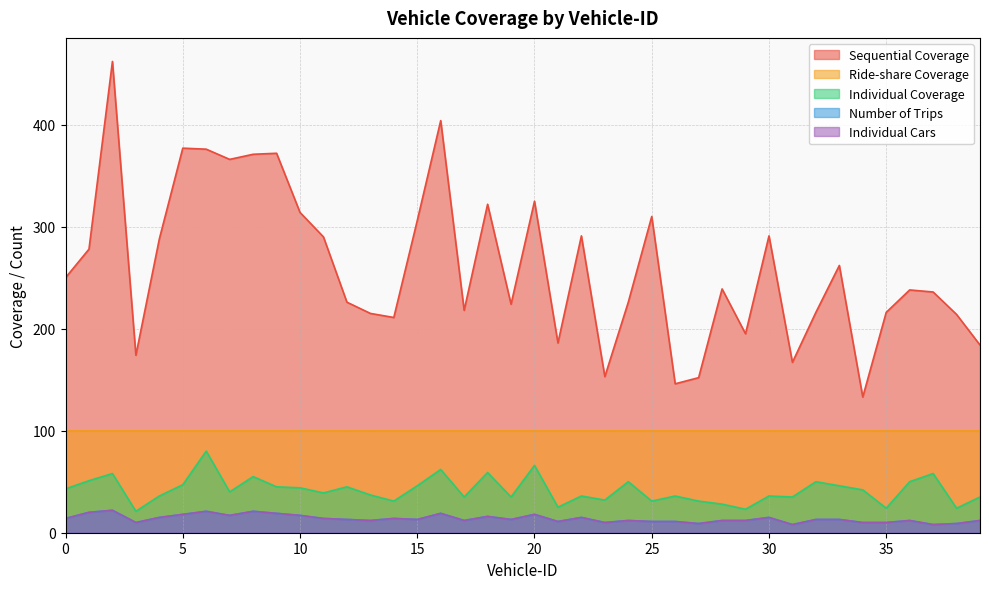

How many interior local peaks does the Individual Cars series have?

11